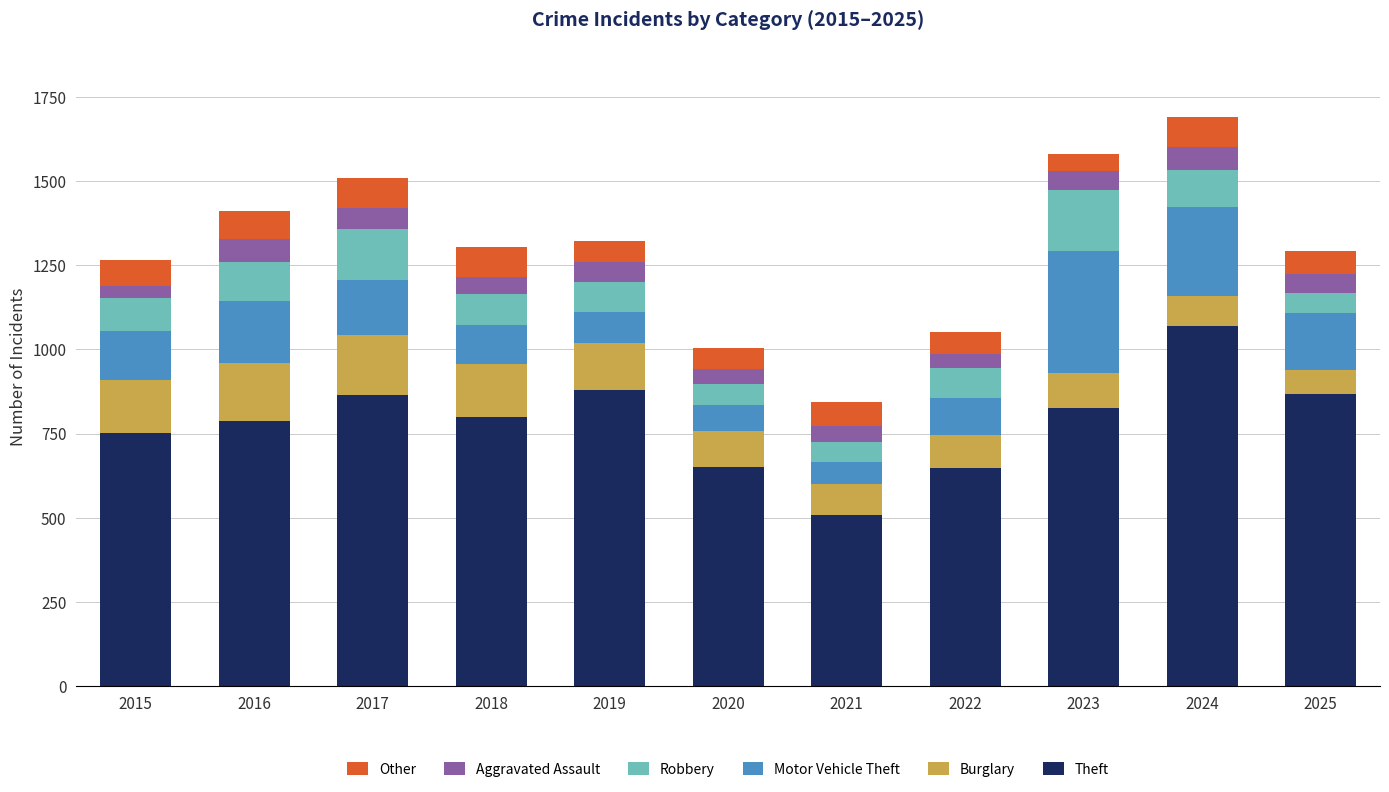

What is the total value across all series at 2020?

1005